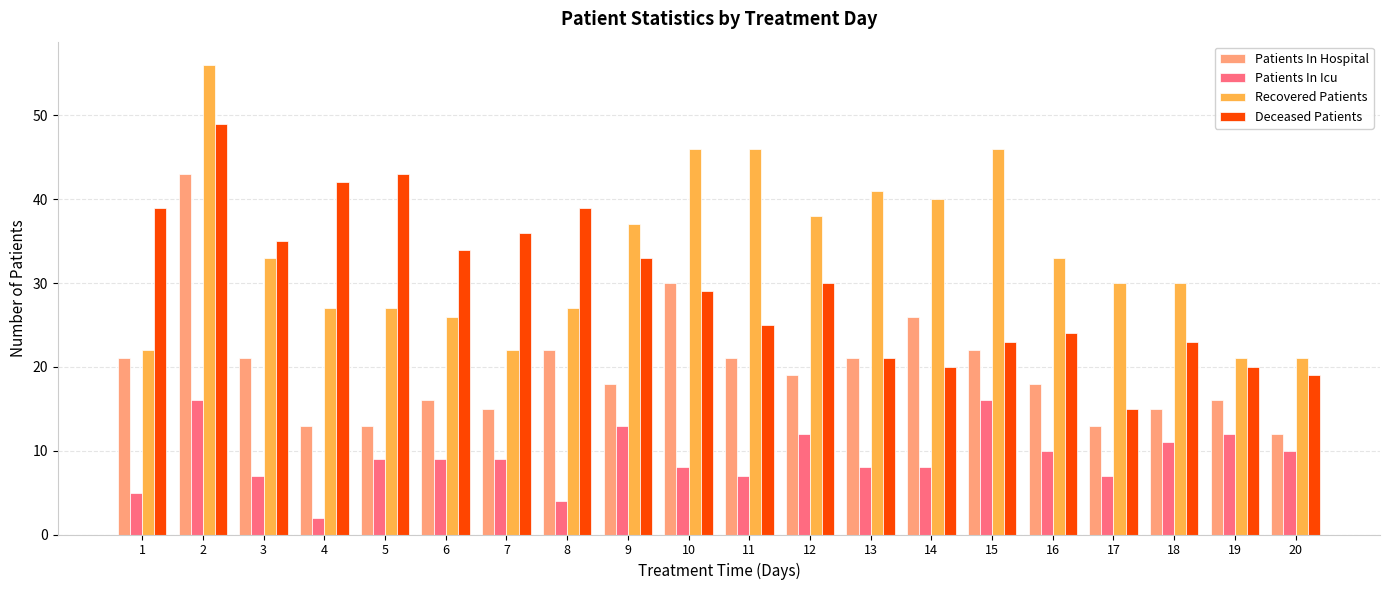

Reading right to left, extract all data points from this chart.

Patients In Hospital: 12	16	15	13	18	22	26	21	19	21	30	18	22	15	16	13	13	21	43	21
Patients In Icu: 10	12	11	7	10	16	8	8	12	7	8	13	4	9	9	9	2	7	16	5
Recovered Patients: 21	21	30	30	33	46	40	41	38	46	46	37	27	22	26	27	27	33	56	22
Deceased Patients: 19	20	23	15	24	23	20	21	30	25	29	33	39	36	34	43	42	35	49	39